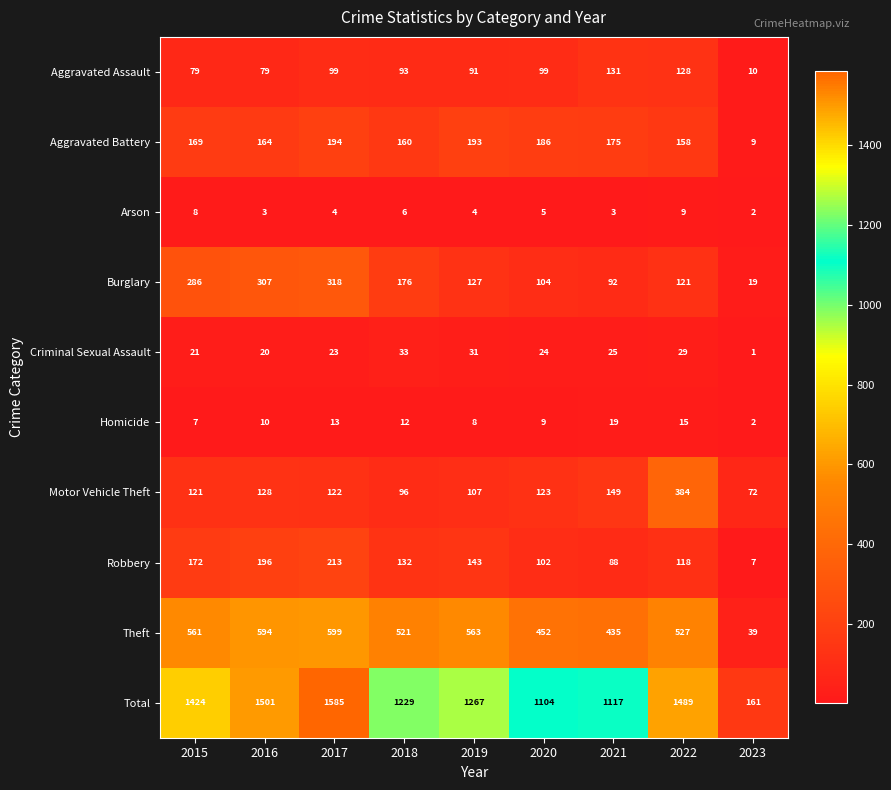

Which series has the largest total across all categories?

Total